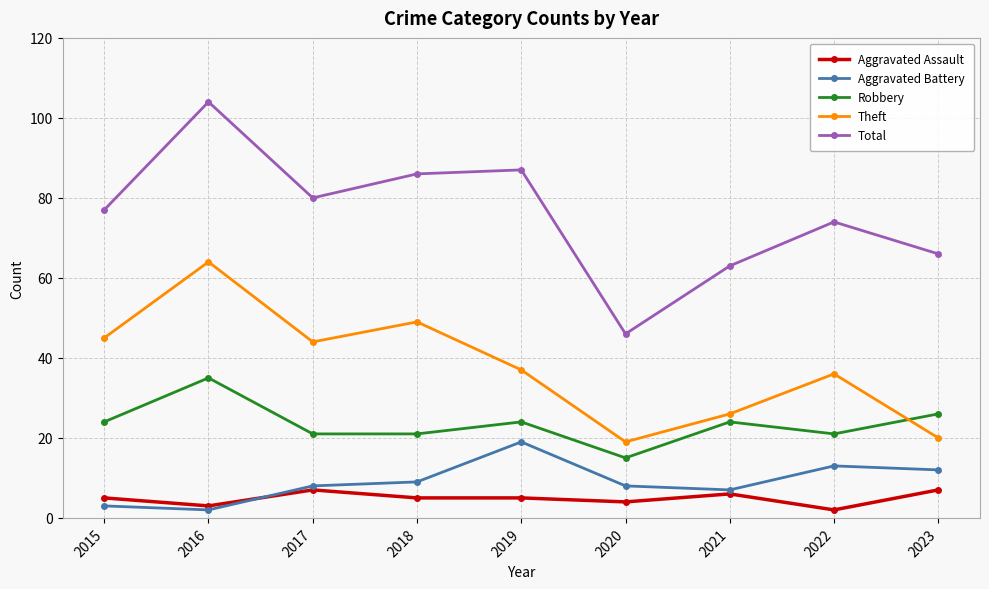

How many interior local valleys does the Theft series have?

2